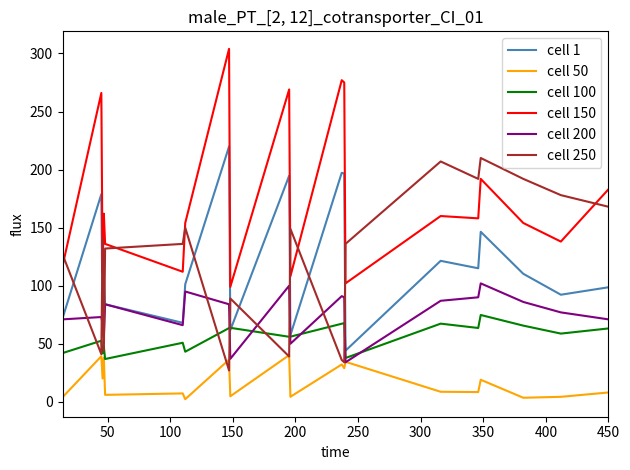

True or false: cell 1 and cell 150 cross at least once.

False